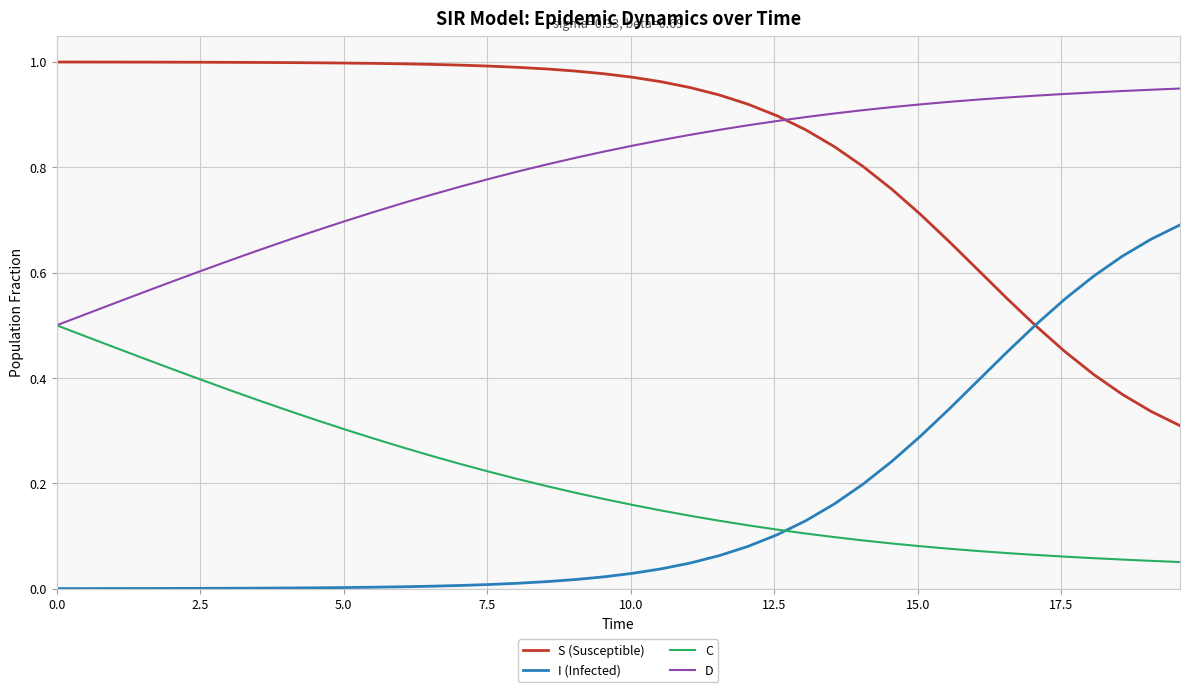

List the series in order of their peak value, highest first.

S (Susceptible), D, I (Infected), C